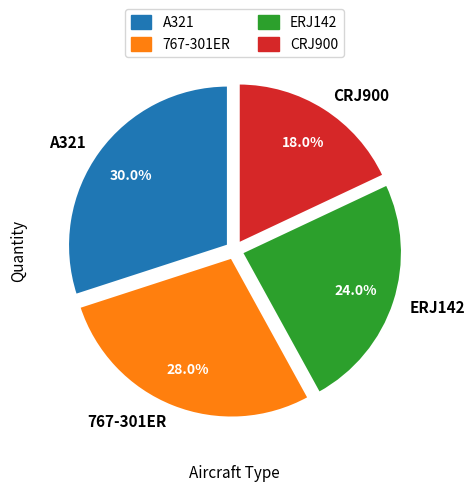

What percentage do 767-301ER and CRJ900 together represent?

46.0%